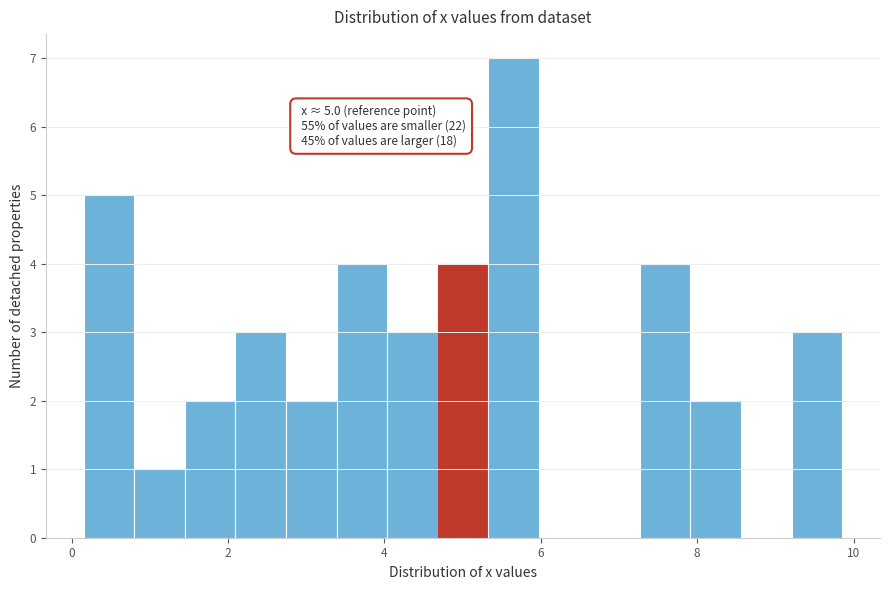

Read against the x-axis, roughly where is the centre of the tallest bar?

5.6